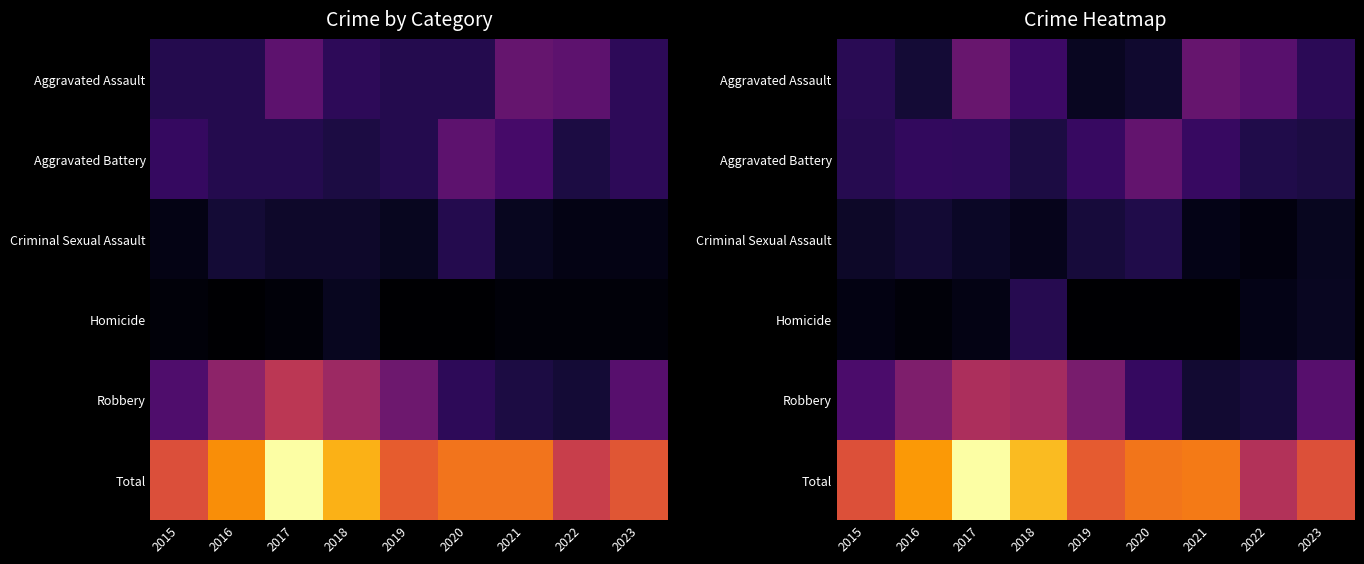

Rank the categories by Homicide value from lowest to highest.

2019, 2020, 2021, 2016, 2015, 2017, 2022, 2023, 2018